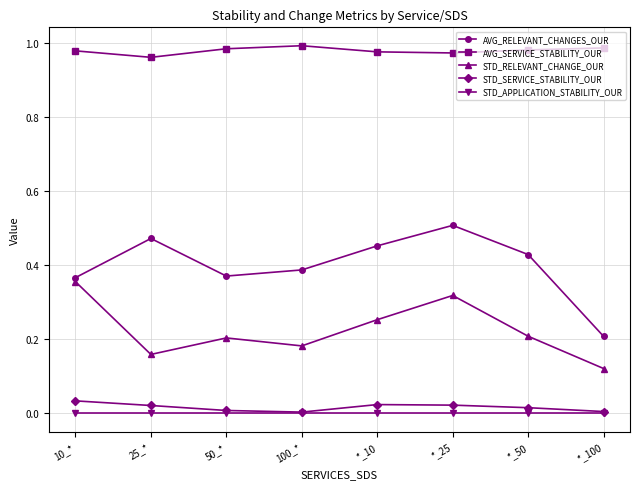

The STD_APPLICATION_STABILITY_OUR series shows 0.0 at 25_*. True or false?

True